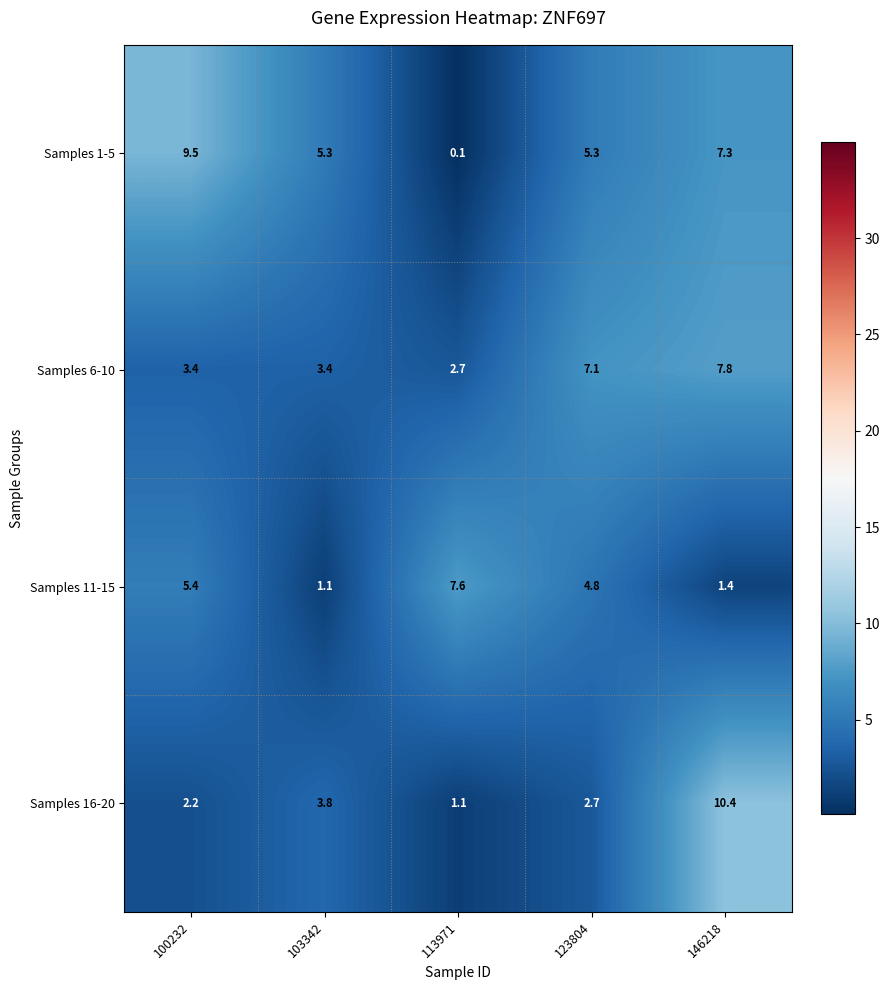

What is the difference between the Samples 1-5 values at 100232 and 123804?

4.2